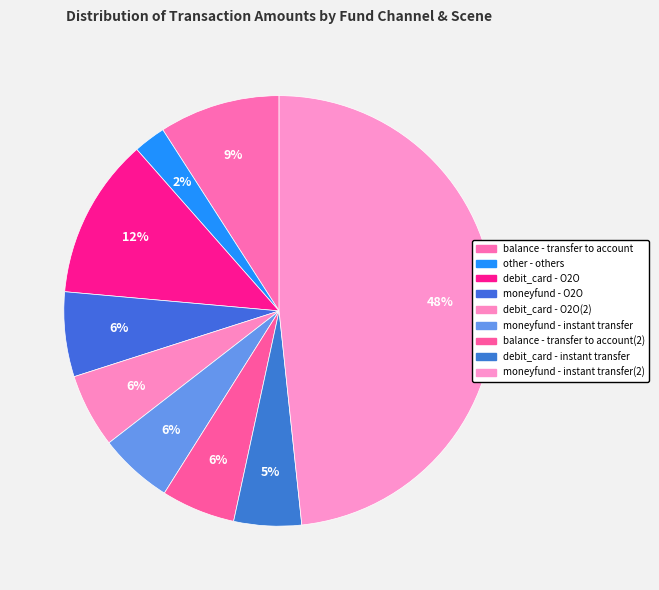

Is there any slice that represents more than half of the pie?

No